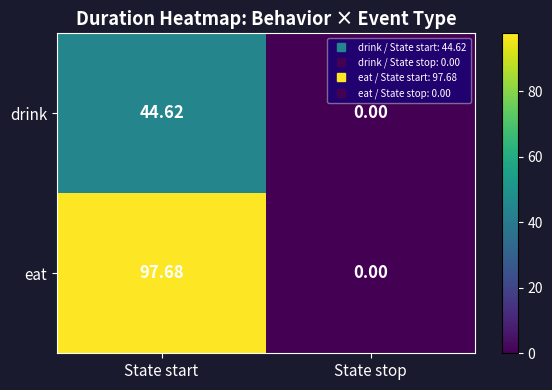

Which category has the lowest value in the eat series?

State stop